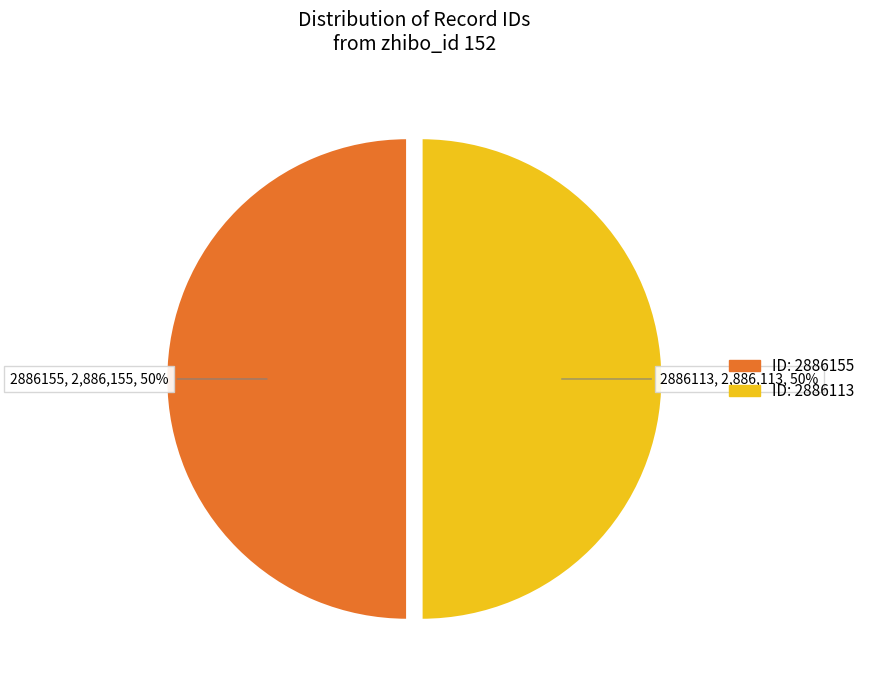

To the nearest percent, what is the average slice percentage?

50%